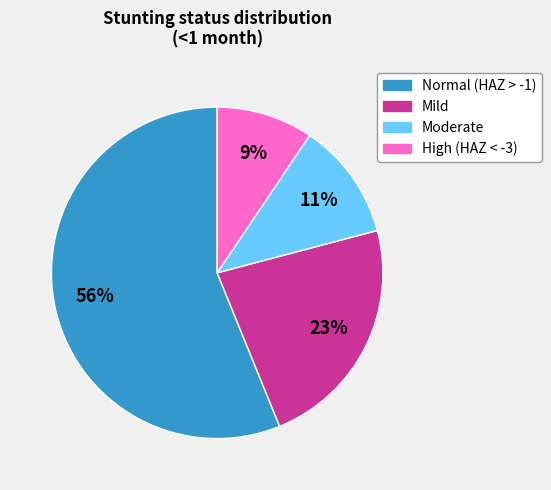

Does Mild account for over 50% of the chart?

No